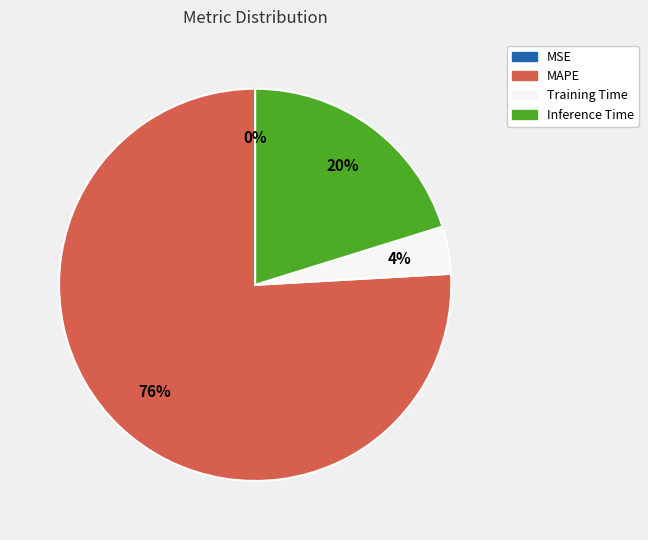

To the nearest percent, what is the average slice percentage?

25%